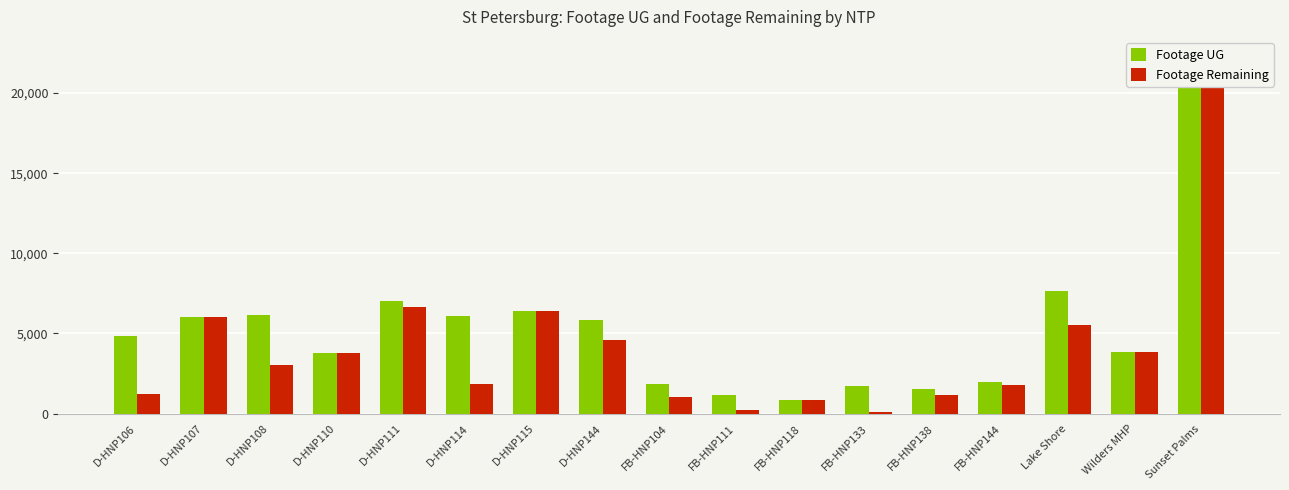

At which category is the sum across all series the highest?

Sunset Palms